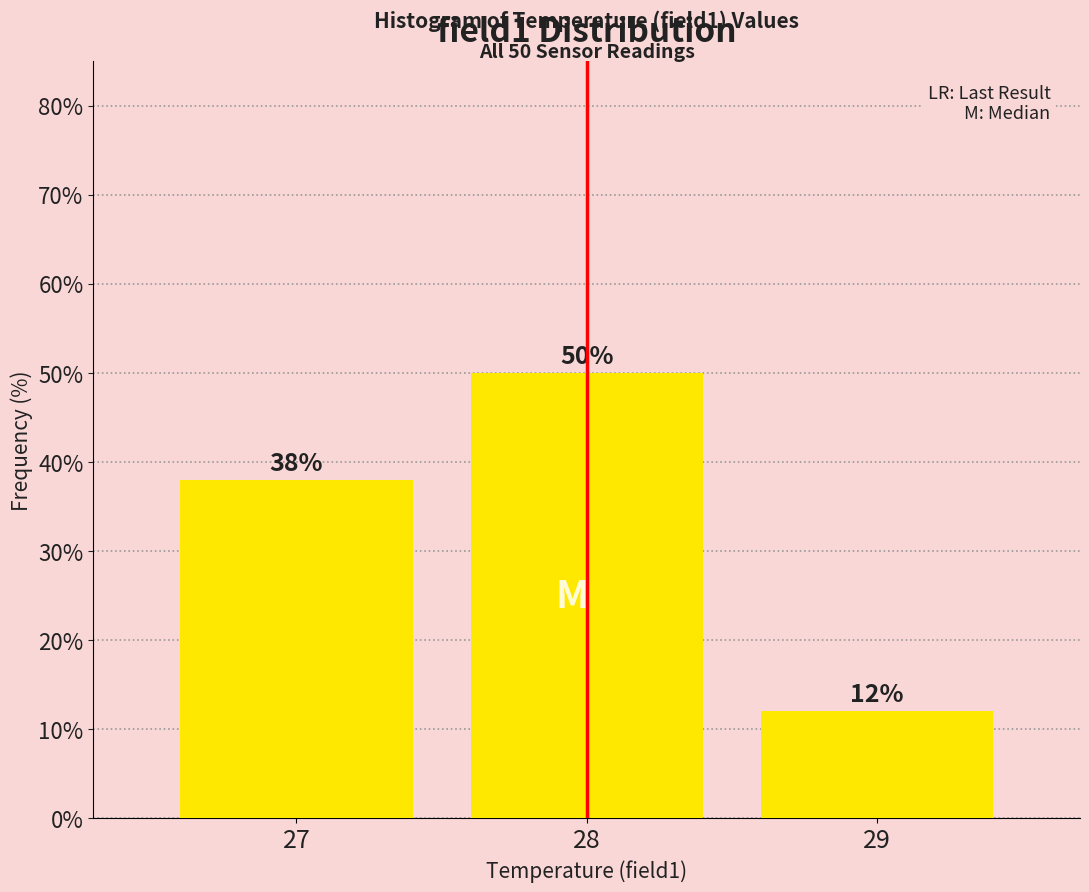

Which range on the x-axis has the tallest bar?

27.5 to 28.5